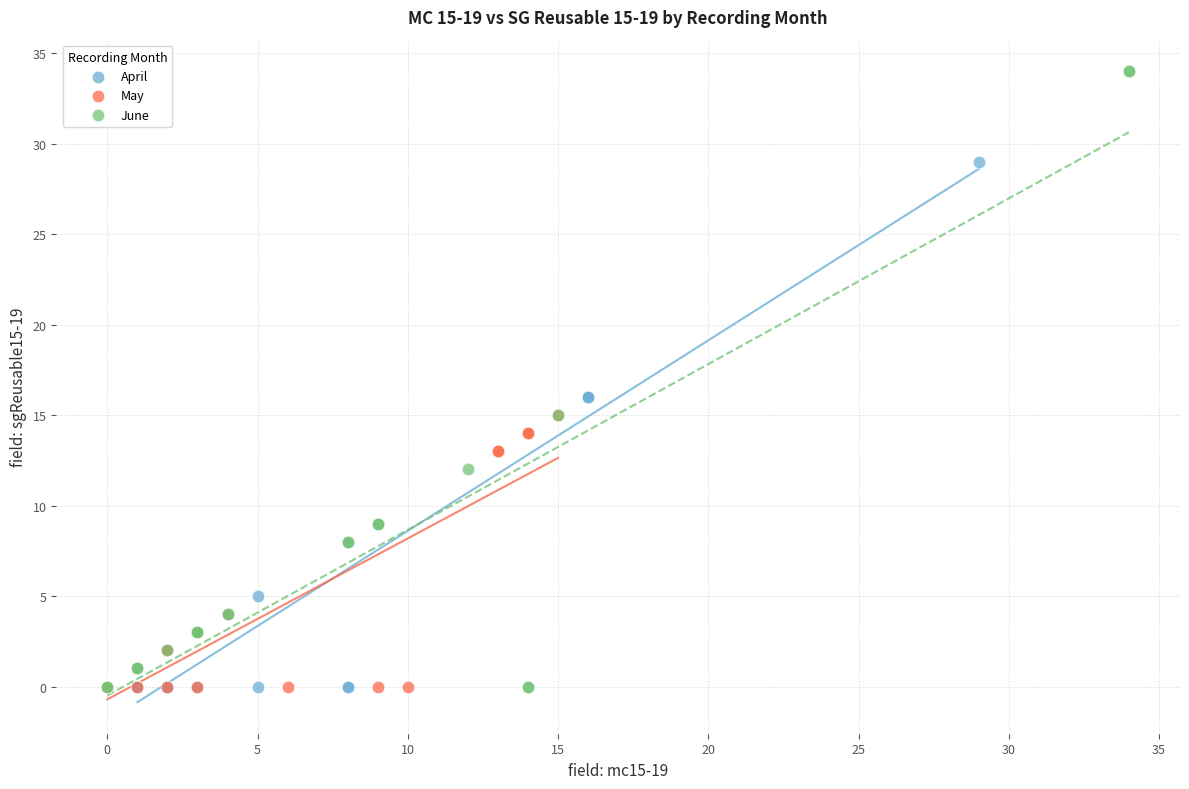

Which series has the widest spread of Y values?

June